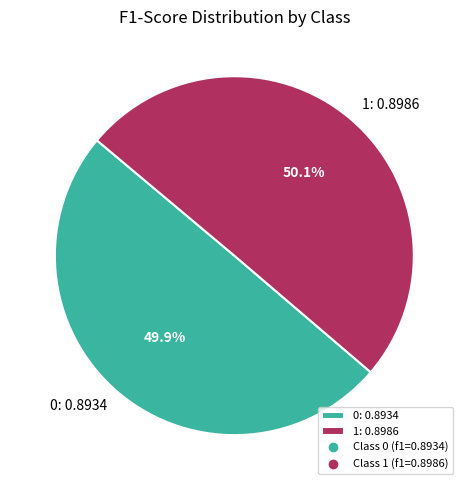

To the nearest percent, what percentage of the pie is 0?

50%